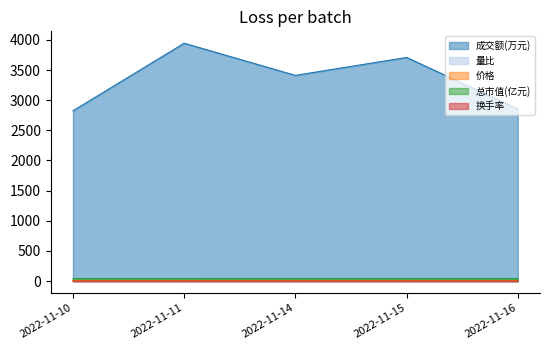

What is the difference between the second highest and minimum values in the 量比 series?

0.4